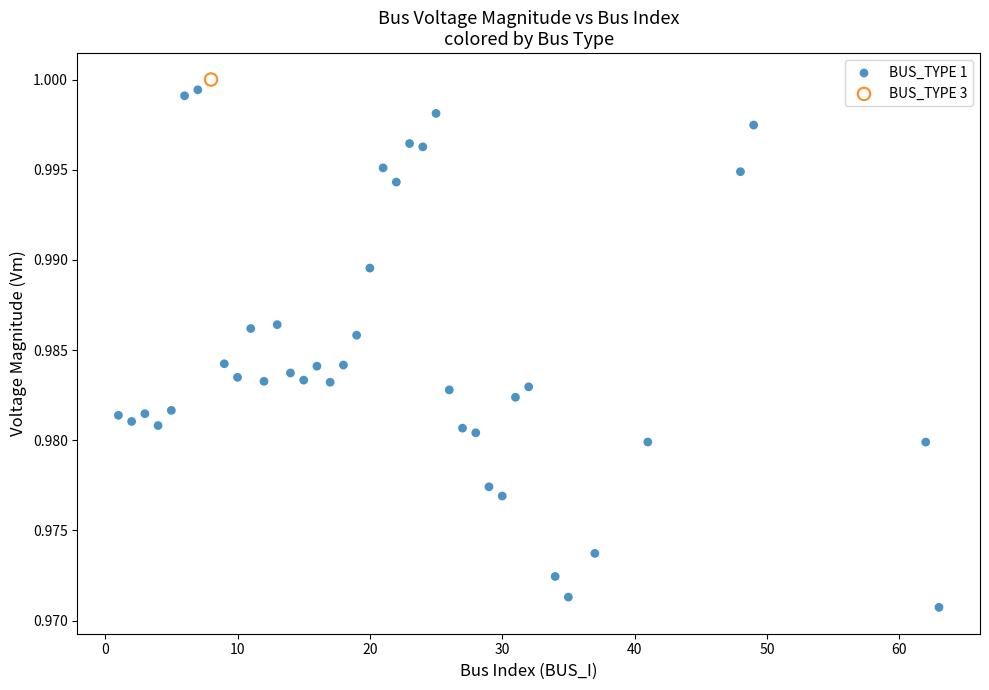

What are all the series names shown in the legend?

BUS_TYPE 1, BUS_TYPE 3